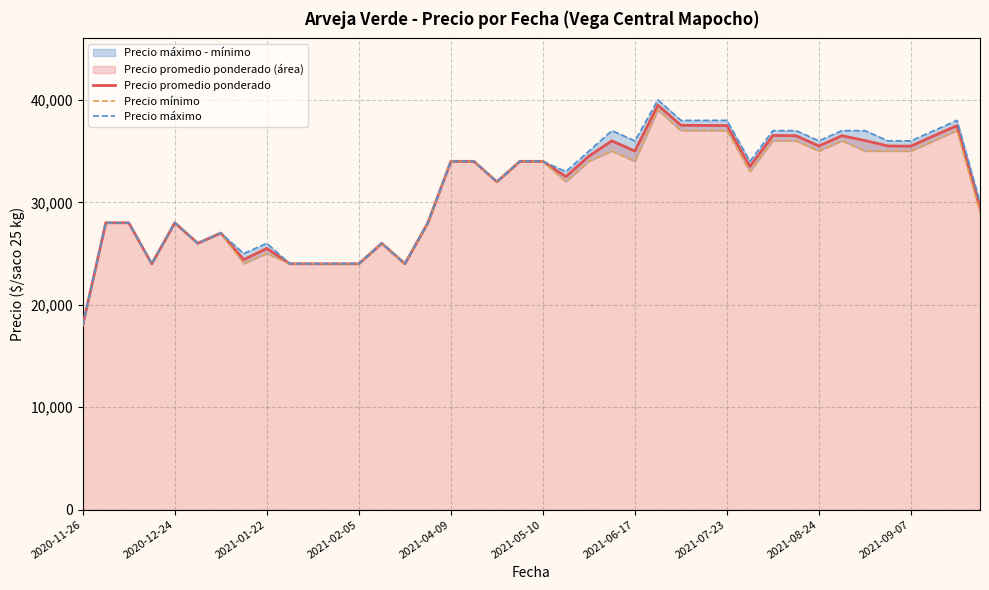

Reading right to left, transcribe all the data shown in this chart.

Precio promedio ponderado: 29500	37480	36500	35480	35500	36029	36500	35500	36500	36524	33500	37500	37500	37520	39480	35000	36000	34500	32500	34000	34000	32000	34000	34000	28000	24000	26000	24000	24000	24000	24000	25500	24400	27000	26000	28000	24000	28000	28000	18000
Precio mínimo: 29000	37000	36000	35000	35000	35000	36000	35000	36000	36000	33000	37000	37000	37000	39000	34000	35000	34000	32000	34000	34000	32000	34000	34000	28000	24000	26000	24000	24000	24000	24000	25000	24000	27000	26000	28000	24000	28000	28000	18000
Precio máximo: 30000	38000	37000	36000	36000	37000	37000	36000	37000	37000	34000	38000	38000	38000	40000	36000	37000	35000	33000	34000	34000	32000	34000	34000	28000	24000	26000	24000	24000	24000	24000	26000	25000	27000	26000	28000	24000	28000	28000	18000